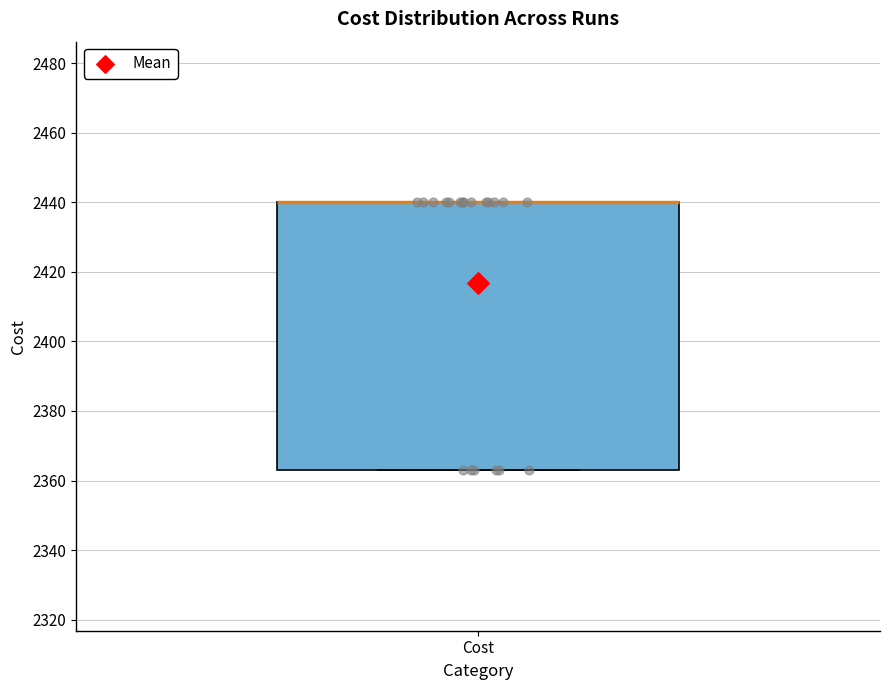

Transcribe this box plot: give where the median line is, the range the box spans, and where the two whiskers end, as read against the y-axis. The values are not printed on the chart, so give them approximately, as read against the axis.

median 2440 (drawn on the box's upper edge), box 2364 to 2440, whiskers 2362 to 2440